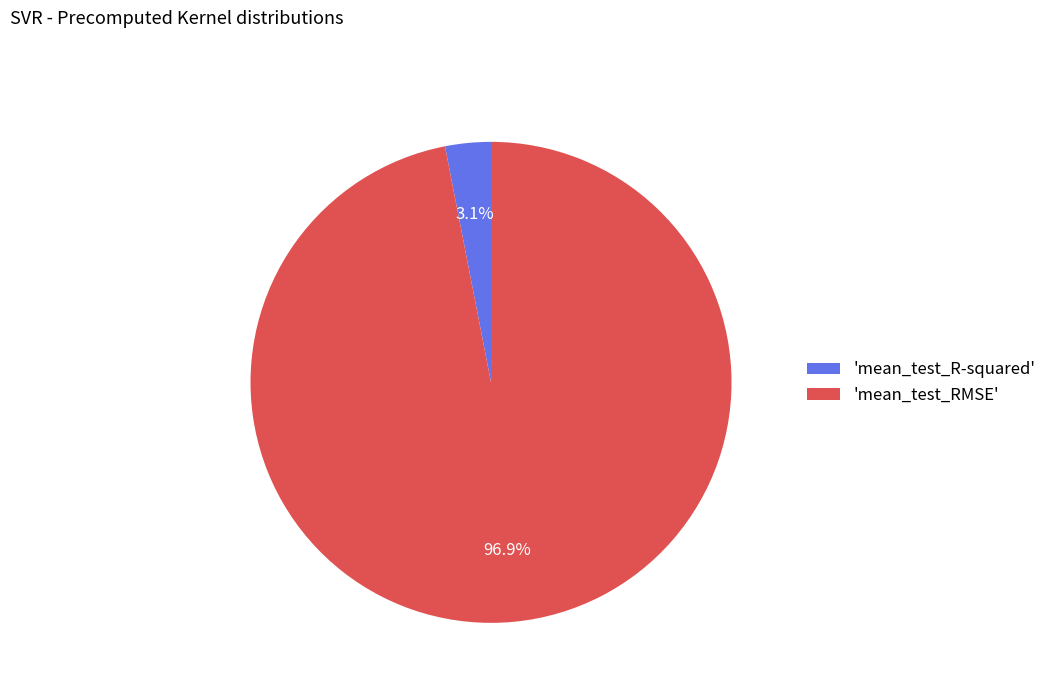

Is there a majority slice in this chart?

Yes